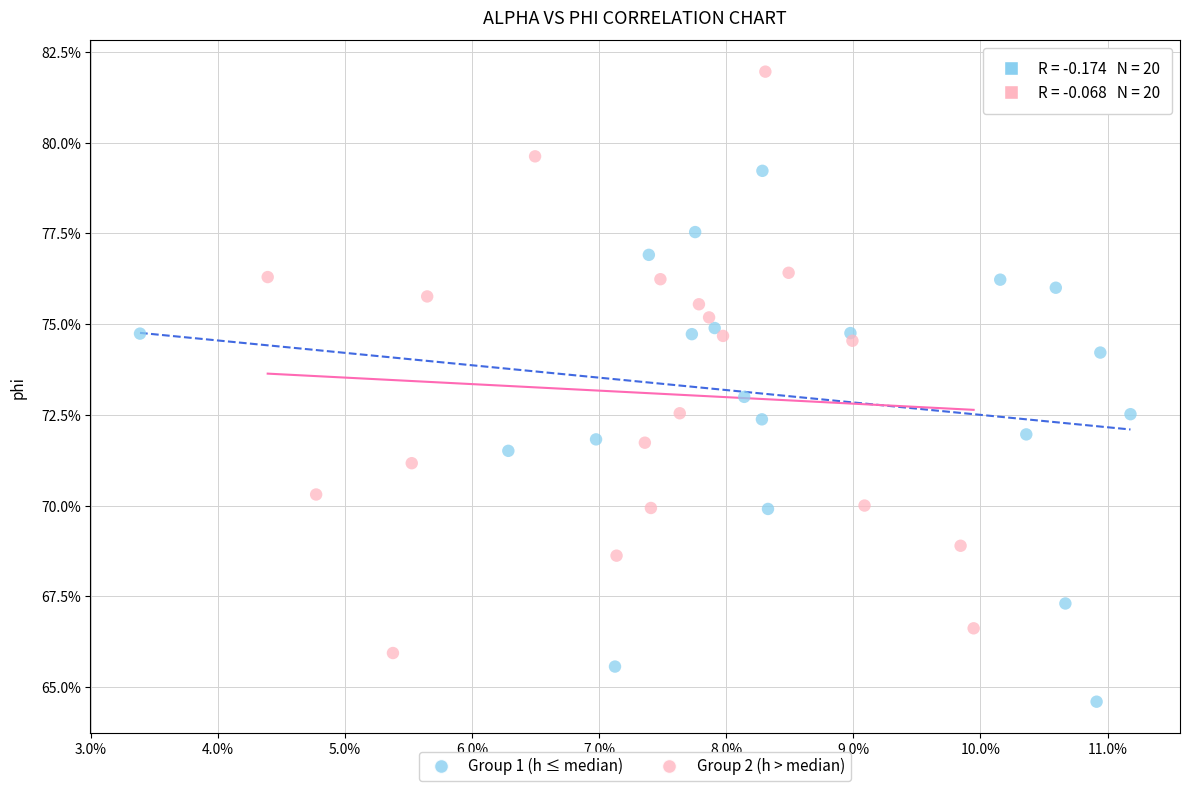

Which series contains the highest Y value?

Group 2 (h > median)